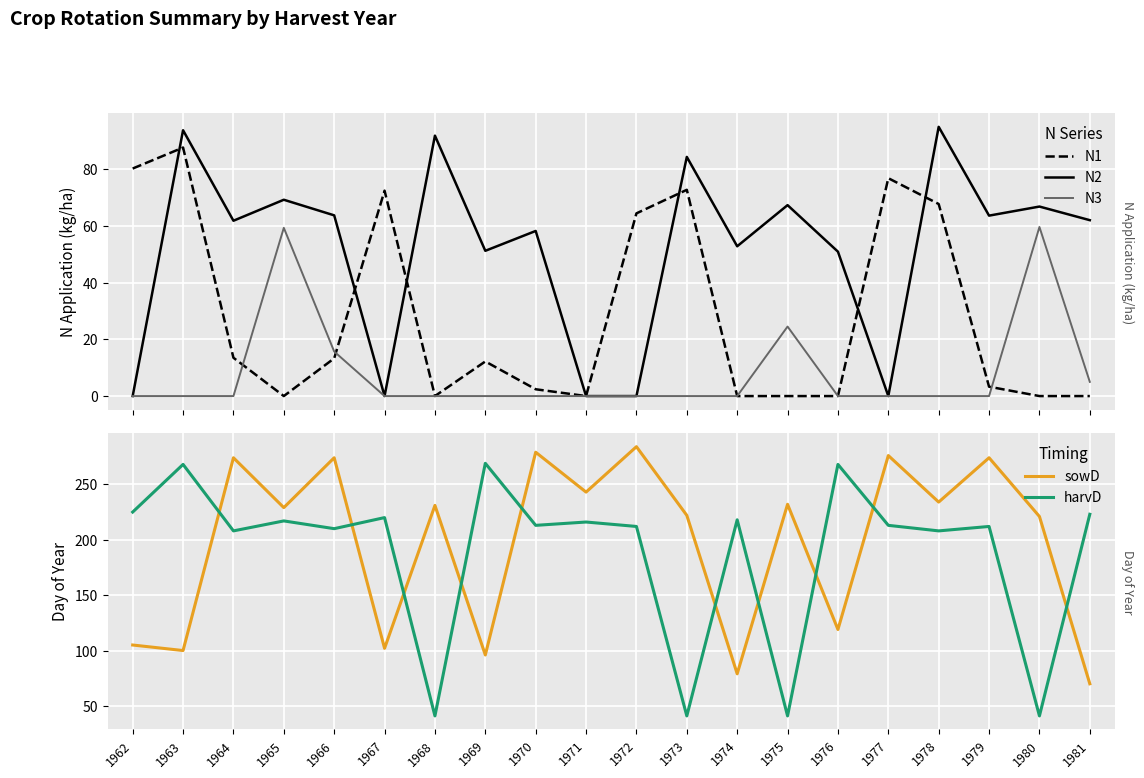

List the series in order of their peak value, highest first.

sowD, harvD, N2, N1, N3